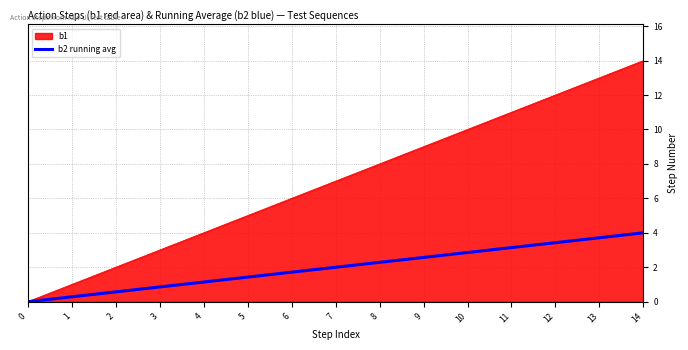

What is the highest value of the b2 running avg series?

4.0